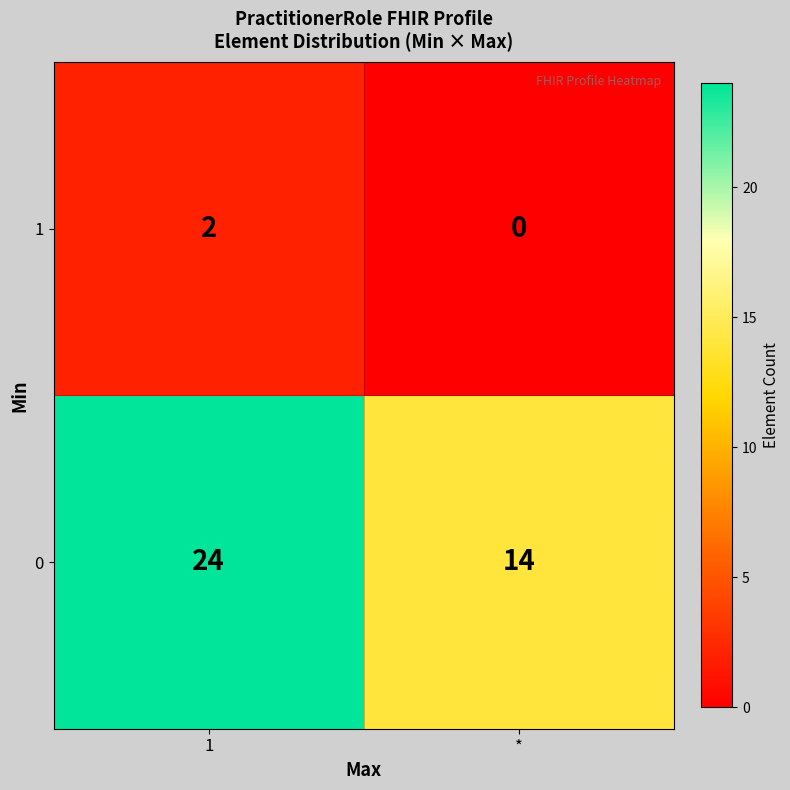

What is the spread (max minus min) of values at 1?

22